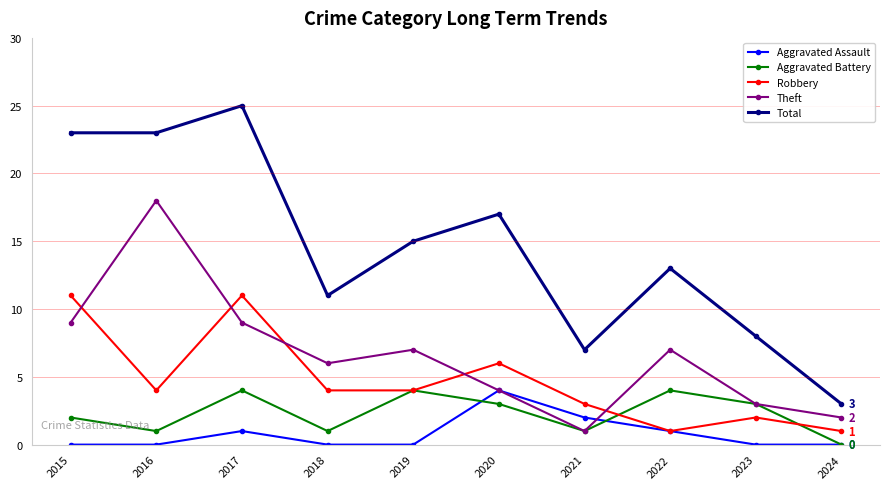

At which label does Total first exceed 15?

2015